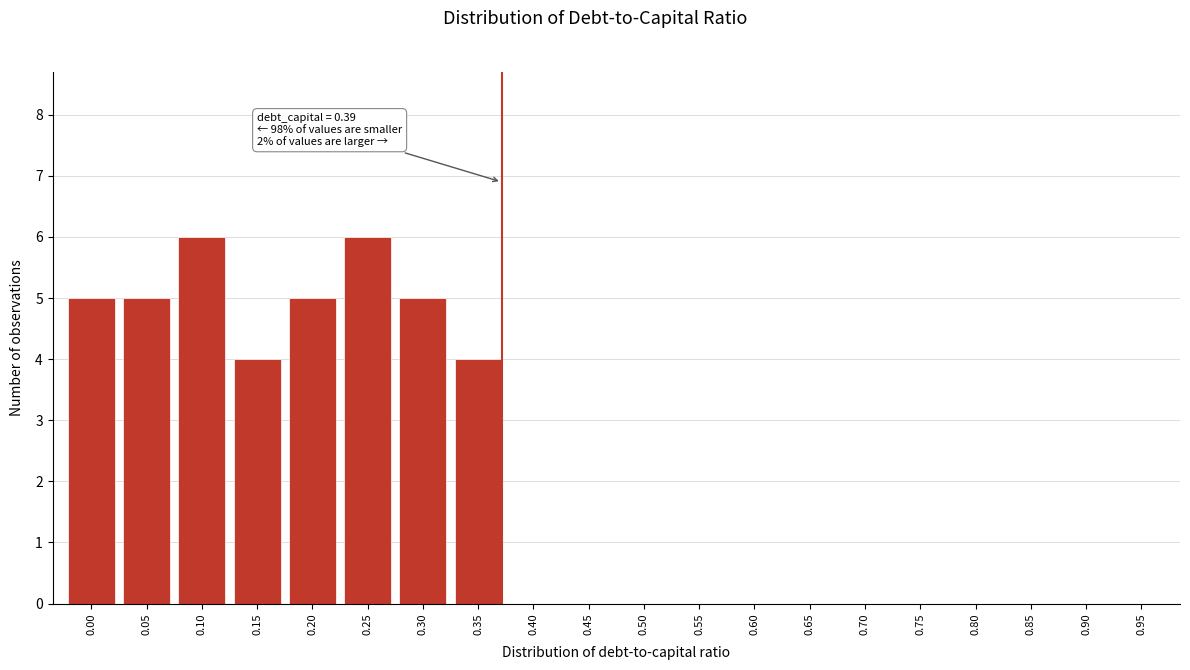

Reading left to right, what are all the values shown in this chart?

0.00=5	0.05=5	0.10=6	0.15=4	0.20=5	0.25=6	0.30=5	0.35=4	0.40=0	0.45=0	0.50=0	0.55=0	0.60=0	0.65=0	0.70=0	0.75=0	0.80=0	0.85=0	0.90=0	0.95=0